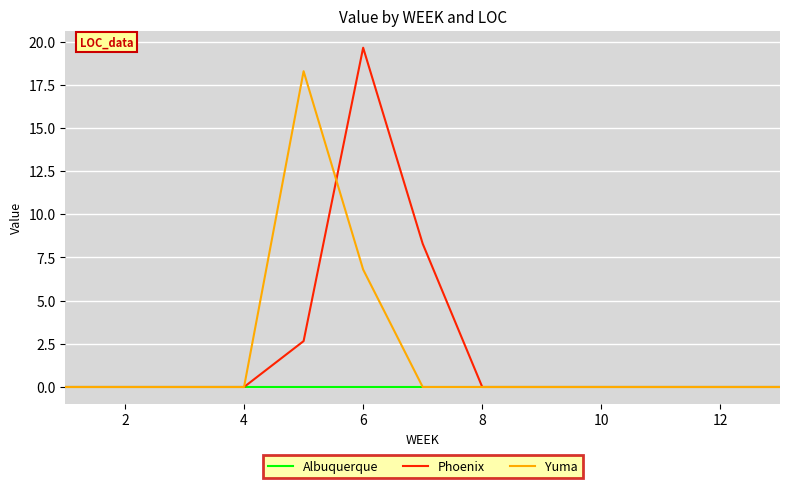

Which series has the largest range (max minus min)?

Phoenix